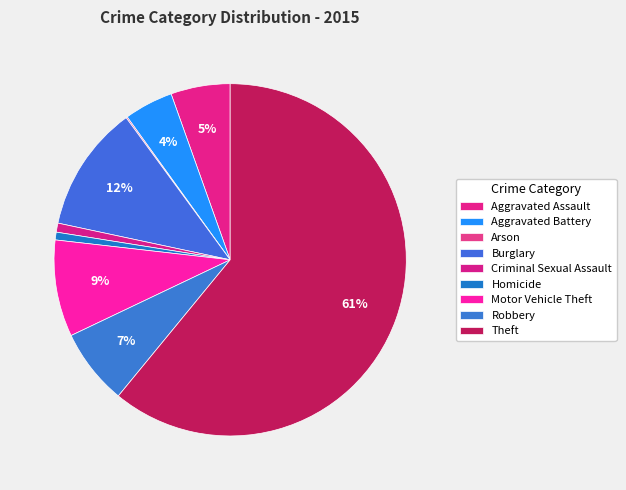

How many slices are in this pie chart?

9